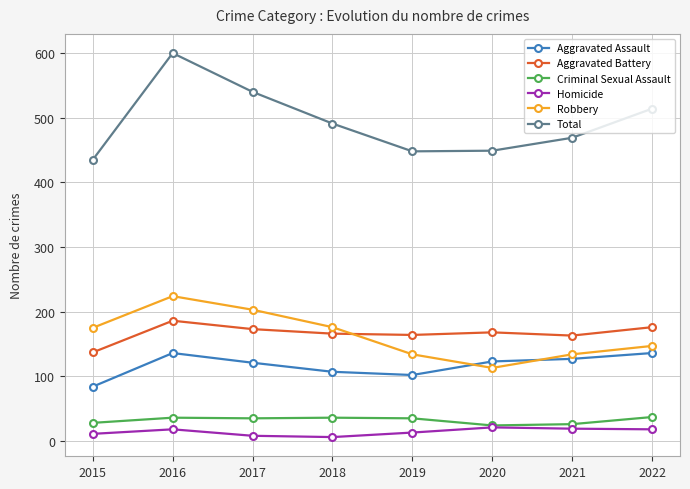

Which series has the largest total across all categories?

Total